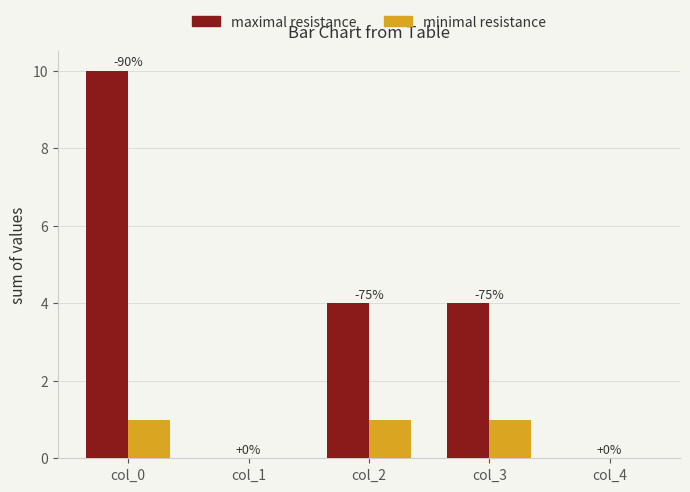

Read the minimal resistance value at col_0.

1